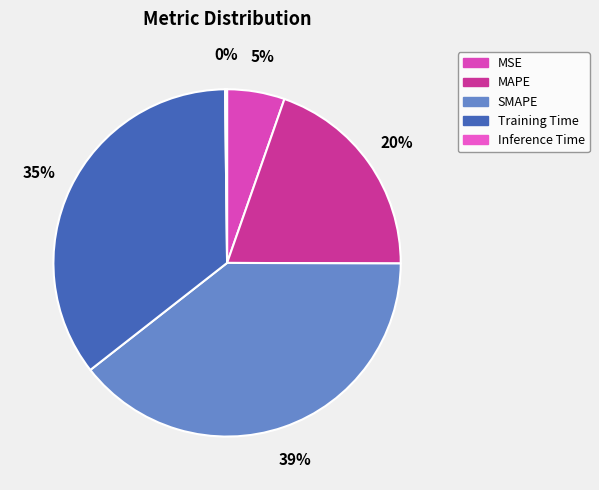

To the nearest percent, what is the difference between the Training Time and Inference Time slice percentages?

35%